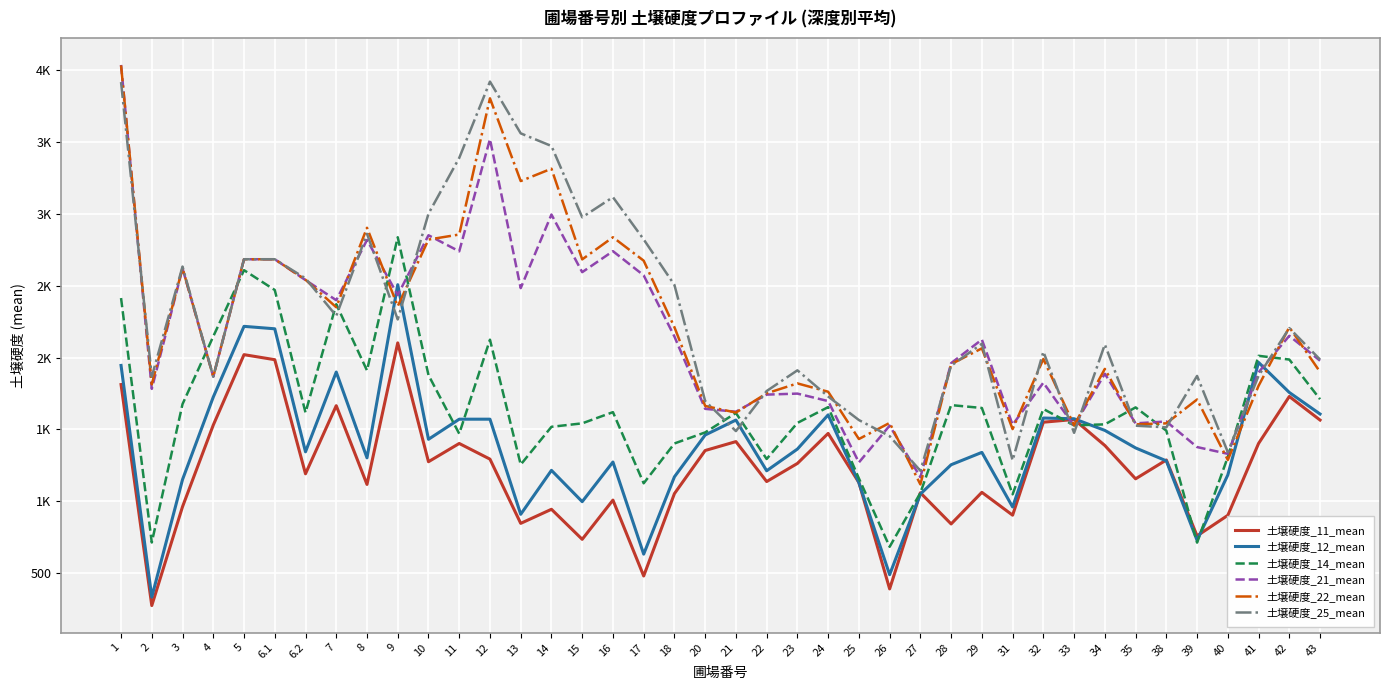

Between 2 and 27, which series saw the biggest shift?

土壌硬度_11_mean